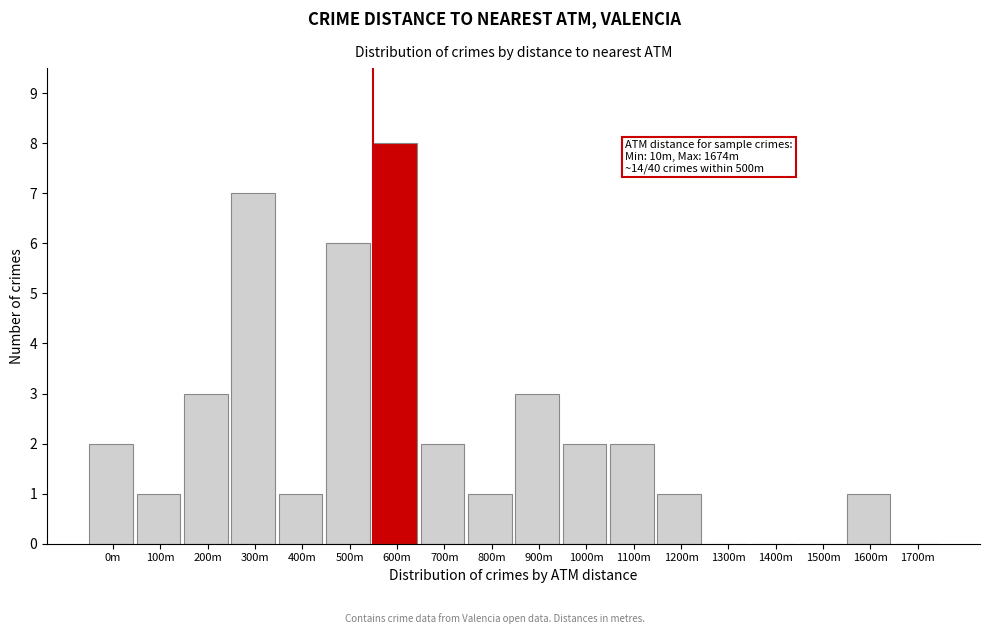

Reading left to right, transcribe all the data shown in this chart.

0m=2	100m=1	200m=3	300m=7	400m=1	500m=6	600m=8	700m=2	800m=1	900m=3	1000m=2	1100m=2	1200m=1	1300m=0	1400m=0	1500m=0	1600m=1	1700m=0